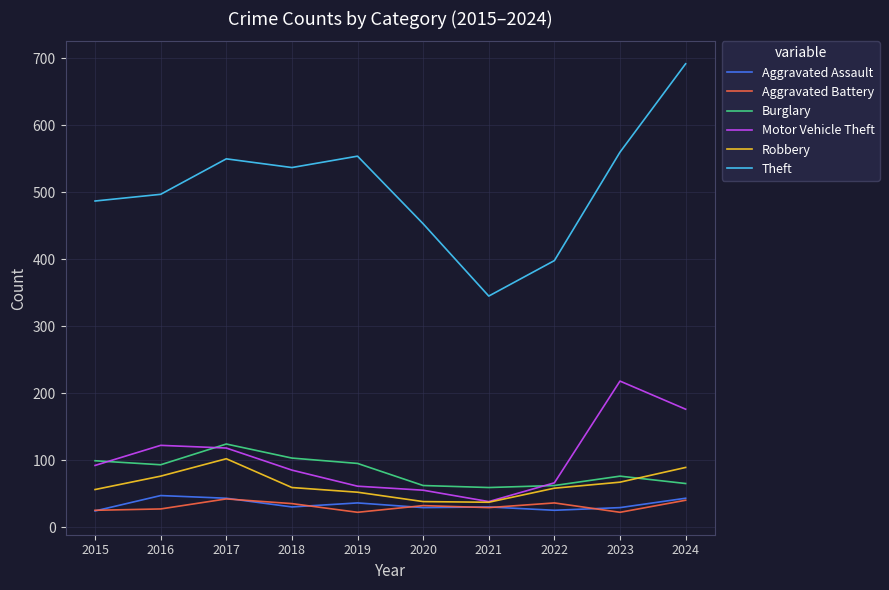

Where does the Aggravated Assault series first go above 30?

2016